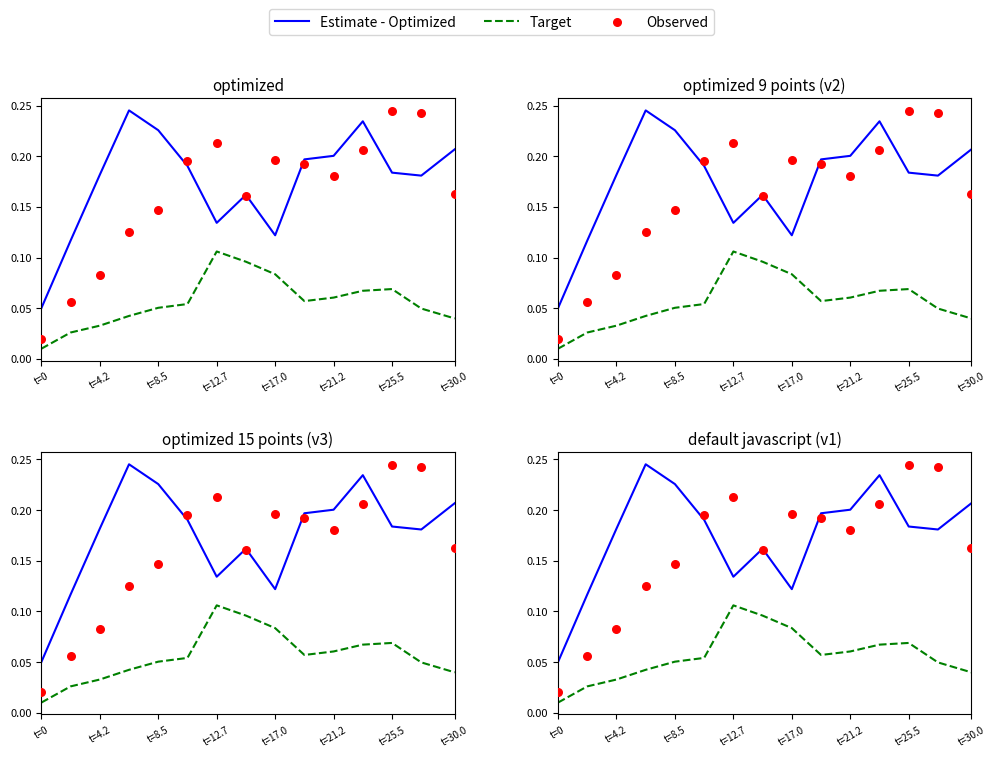

Which series has the largest total across all categories?

Estimate - Optimized